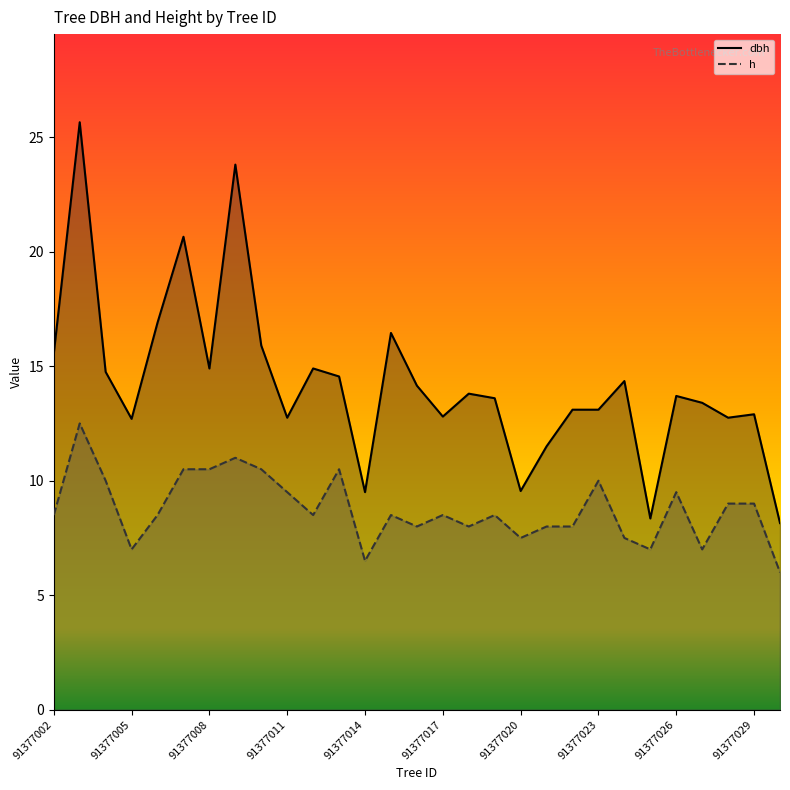

List the series in order of their peak value, highest first.

dbh, h